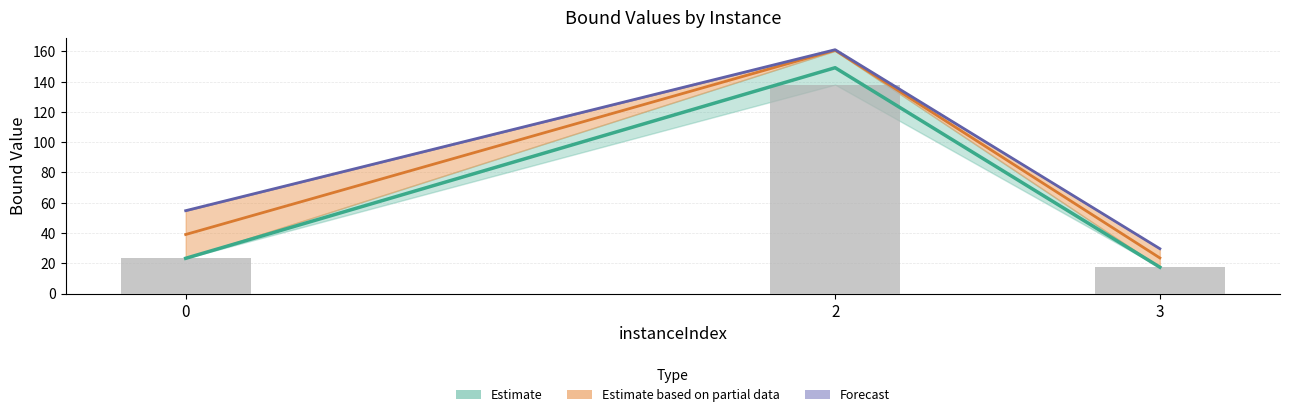

At how many categories does at least one series exceed 32?

2